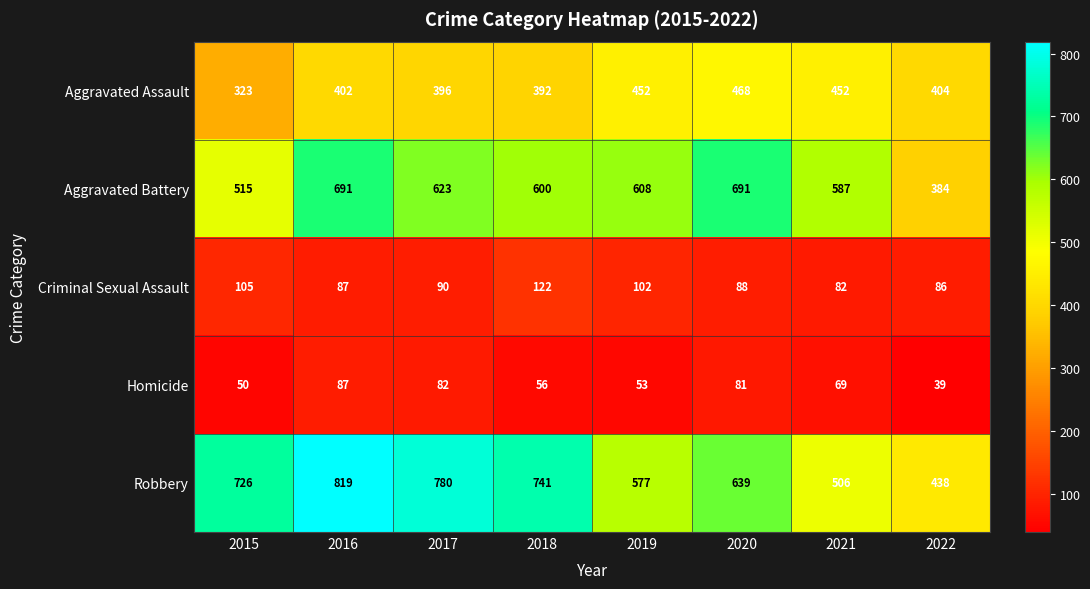

What is the highest value of the Homicide series?

87